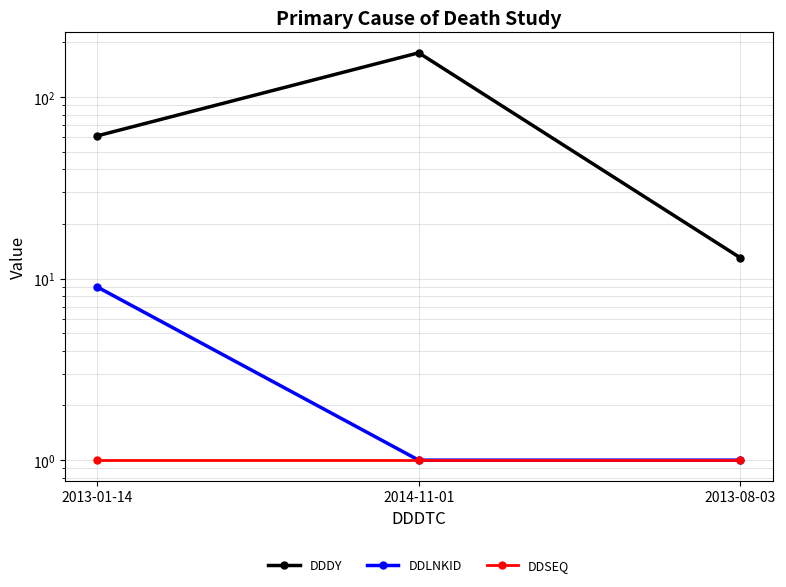

Which series has the largest total across all categories?

DDDY